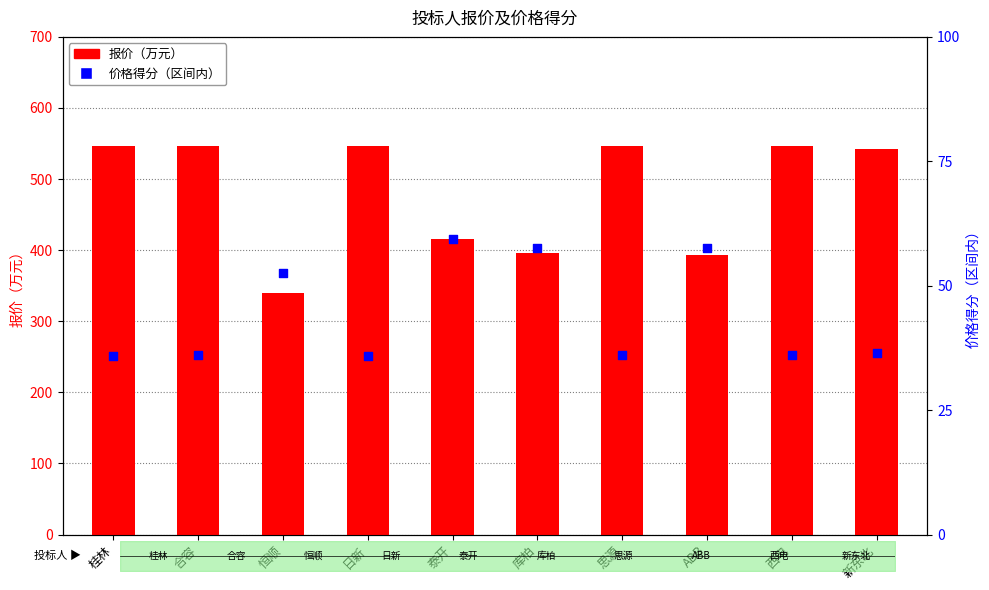

At which category is the sum across all series the highest?

桂林